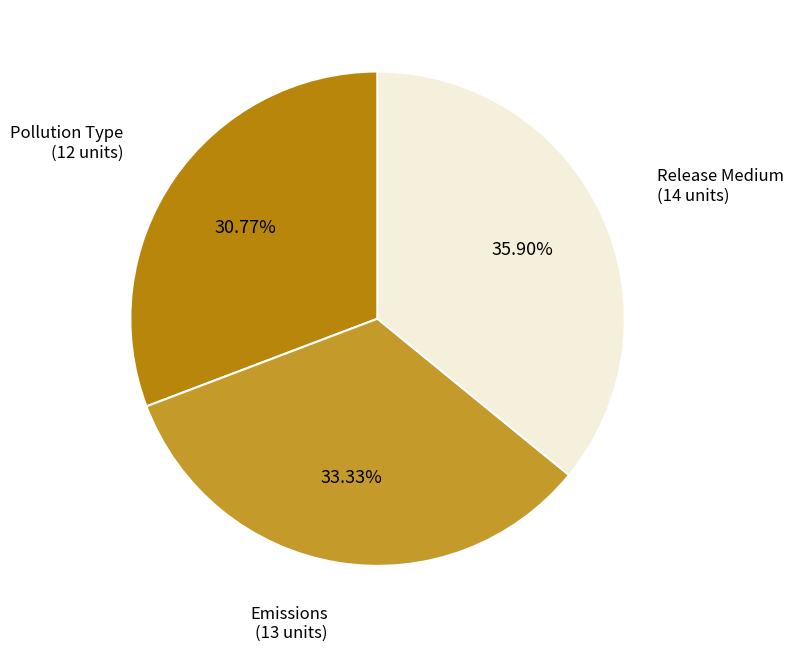

What is the smallest slice in the pie chart?

Pollution Type